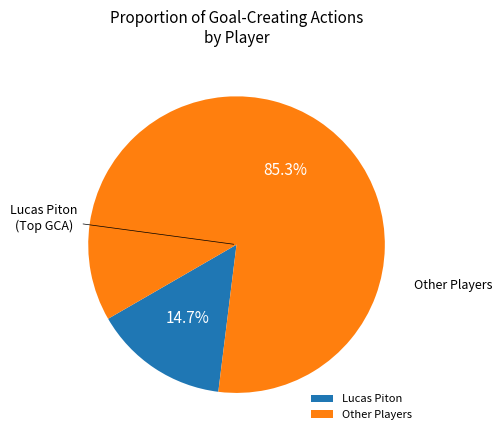

Is the sum of Other Players and Lucas Piton greater than half?

Yes